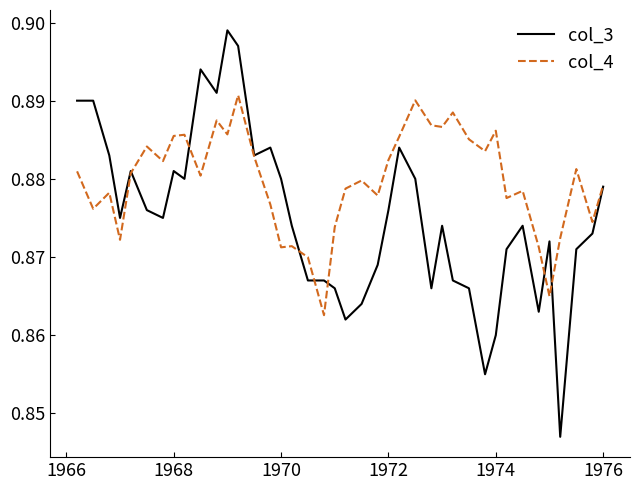

Rank the series by their maximum value, from highest to lowest.

col_3, col_4